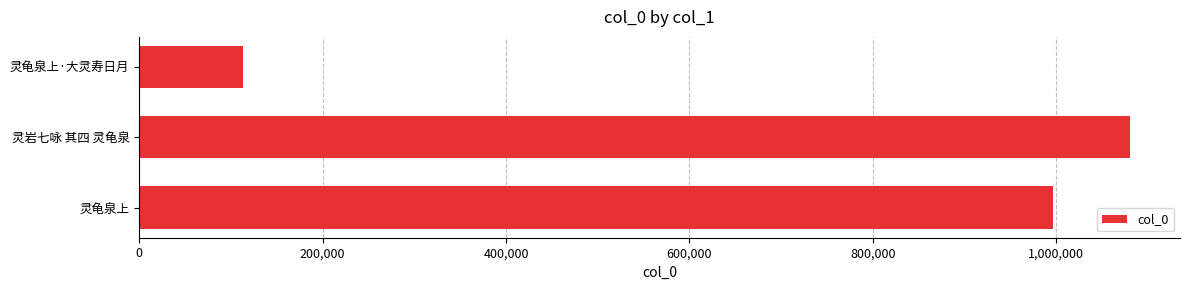

Between 灵岩七咏 其四 灵龟泉 and 灵龟泉上, which is larger?

灵岩七咏 其四 灵龟泉